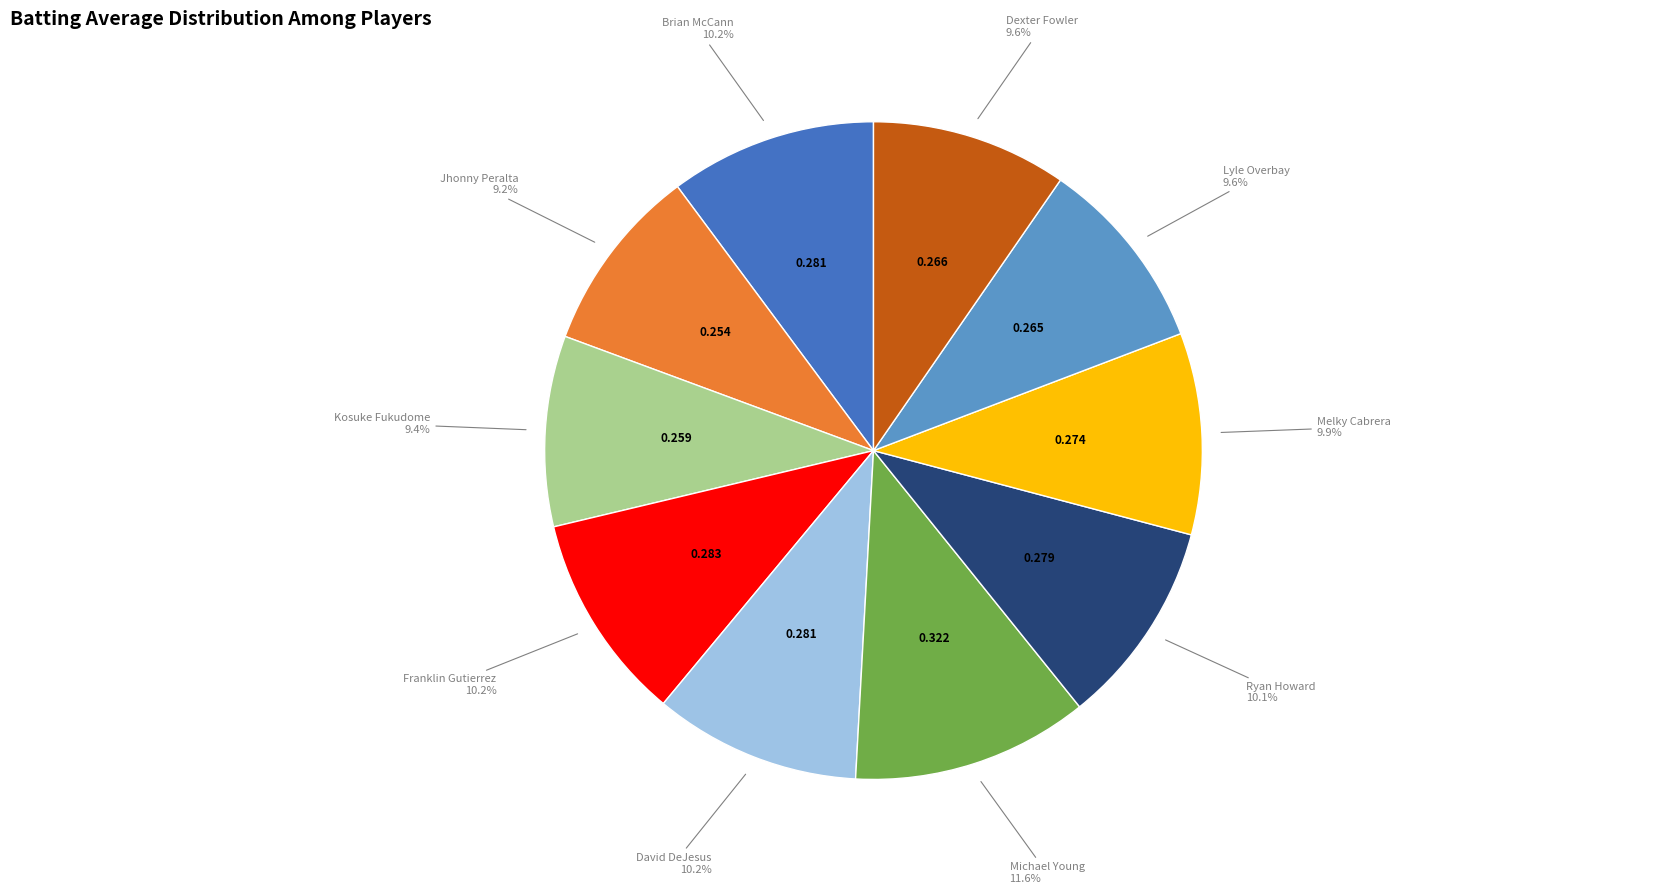

How many segments does this pie chart have?

10